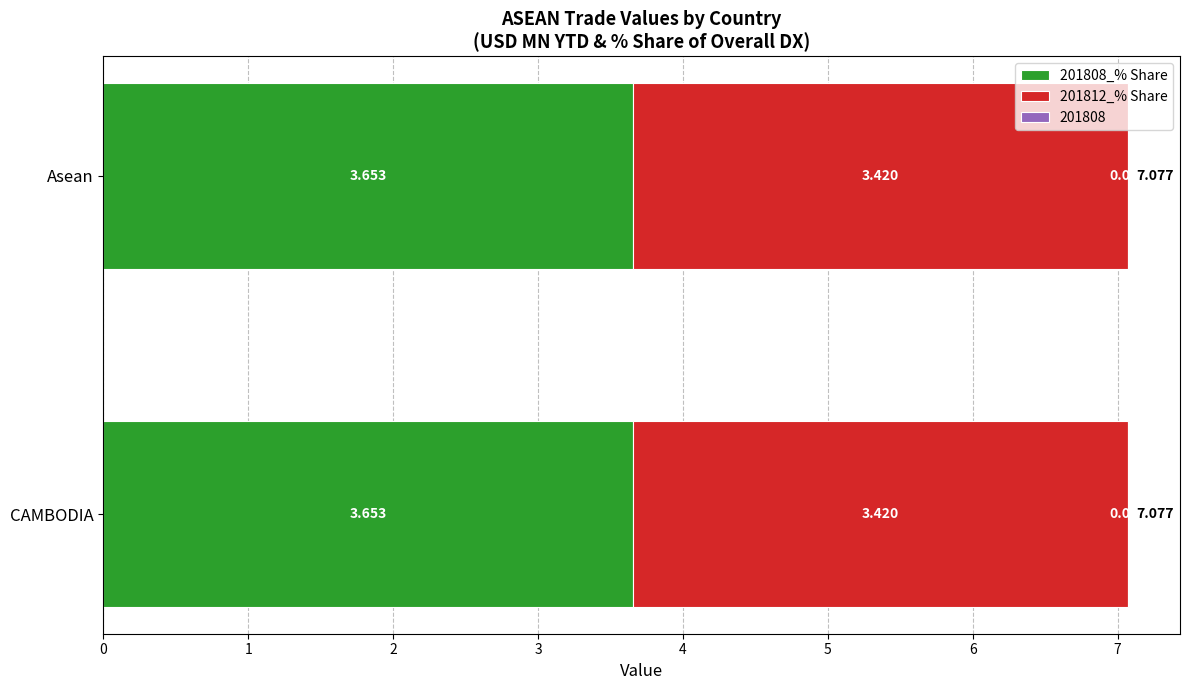

Which series has the largest total across all categories?

201808_% Share